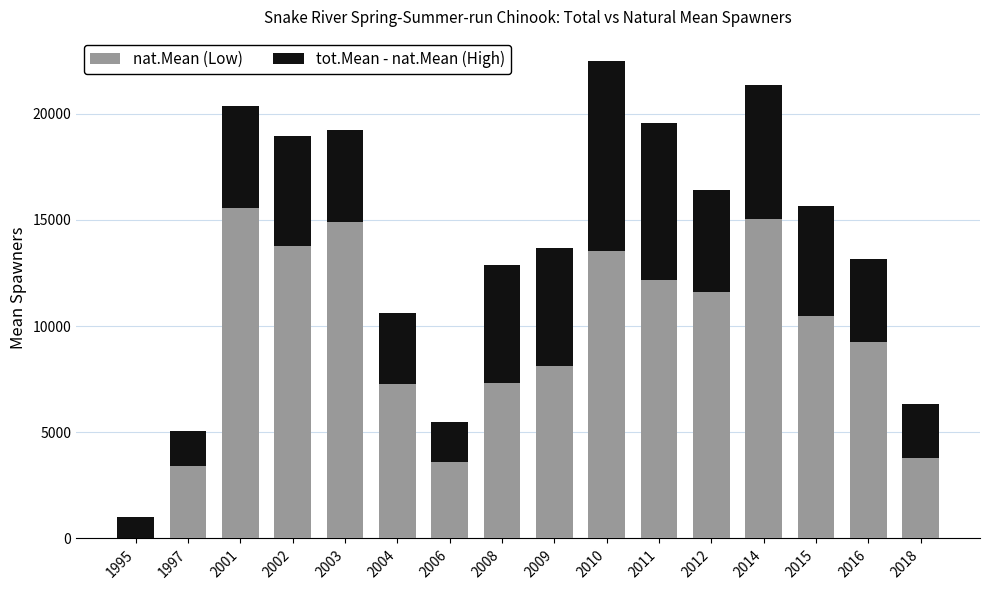

What is the total value across all series at 2004?

10636.9